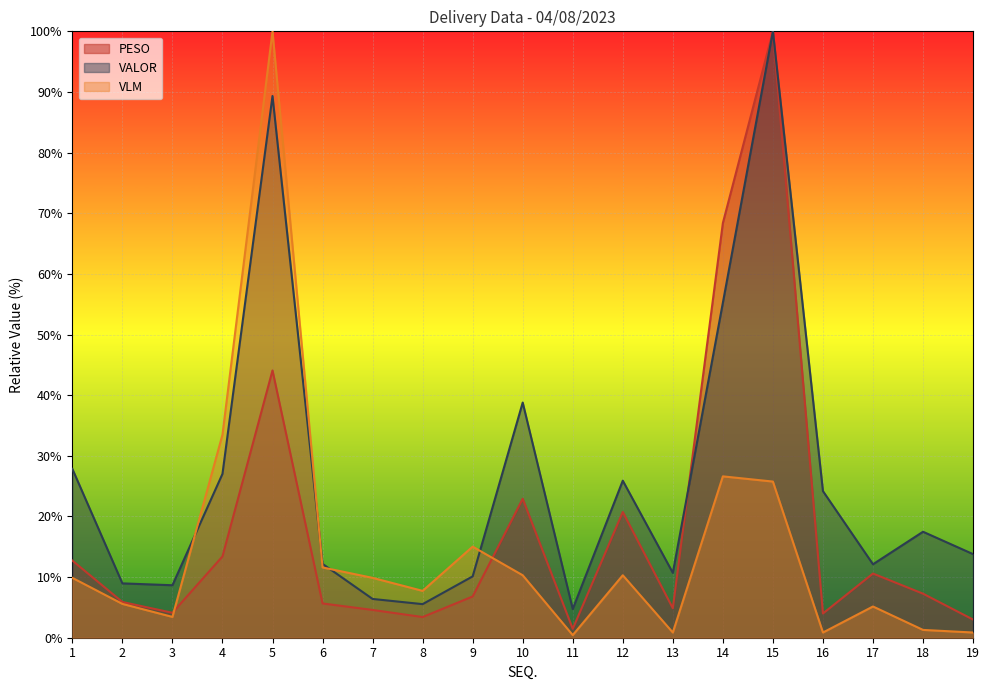

Is it true that VALOR equals 12.2 at 6?

True